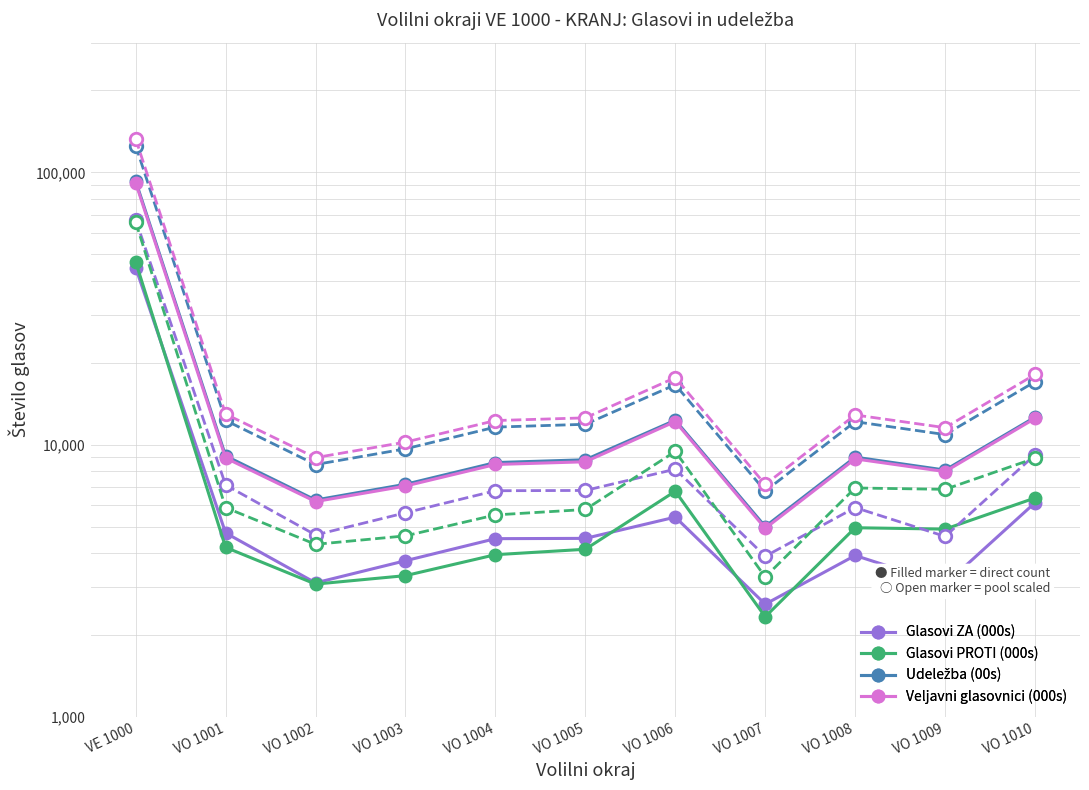

What is the label of the 5th point from the right?

VO 1006